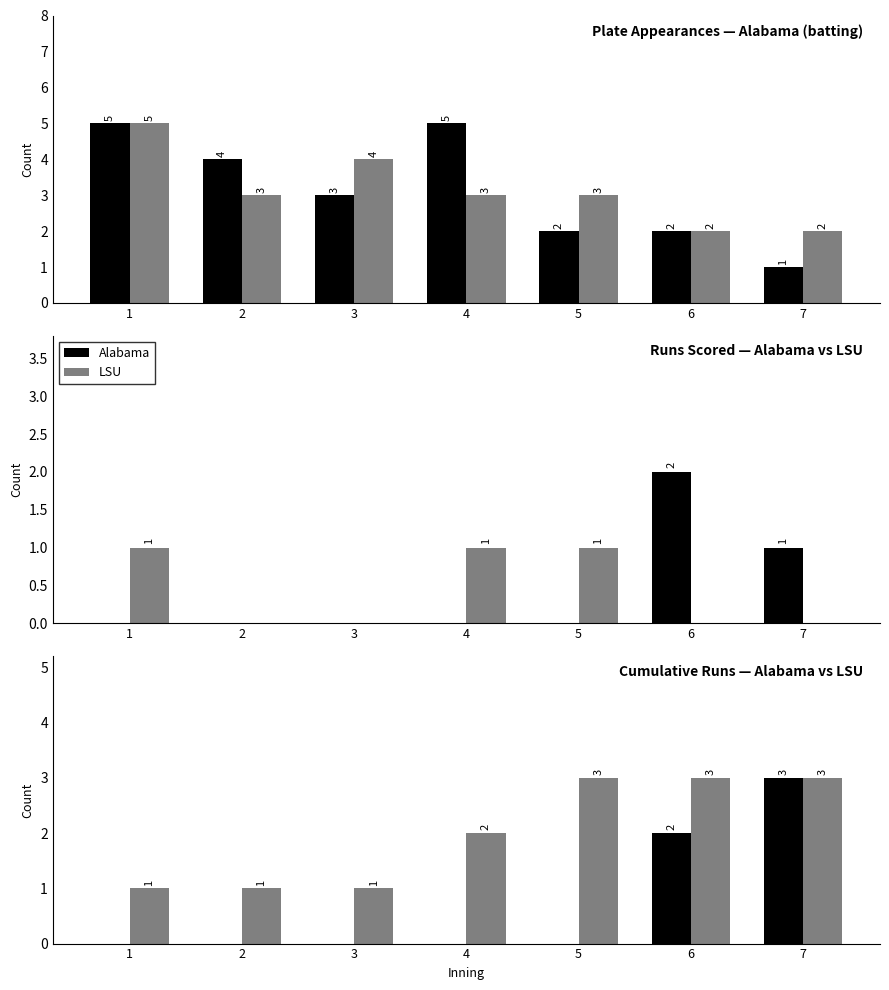

Count the number of data series in this chart.

2